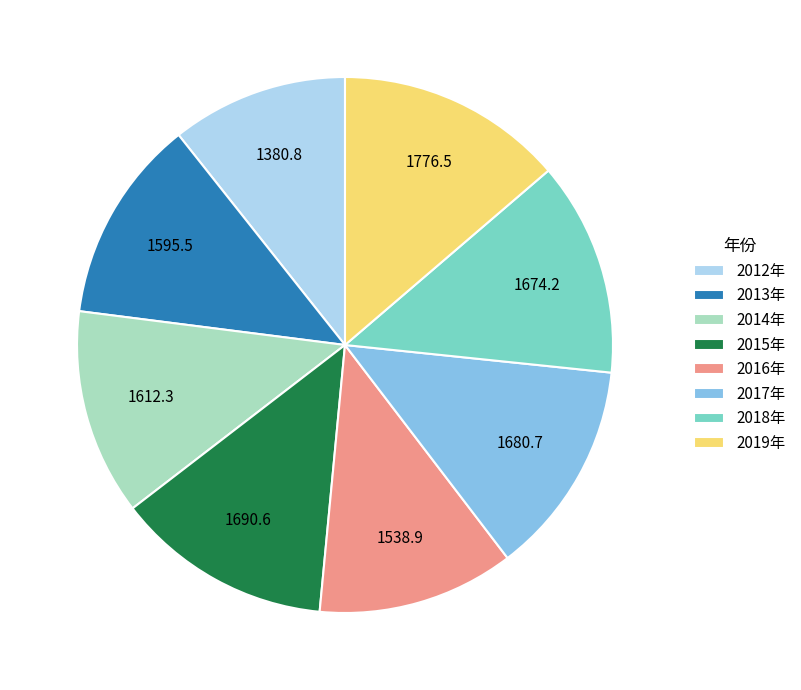

Do 2013年 and 2014年 together represent more than half of the pie?

No